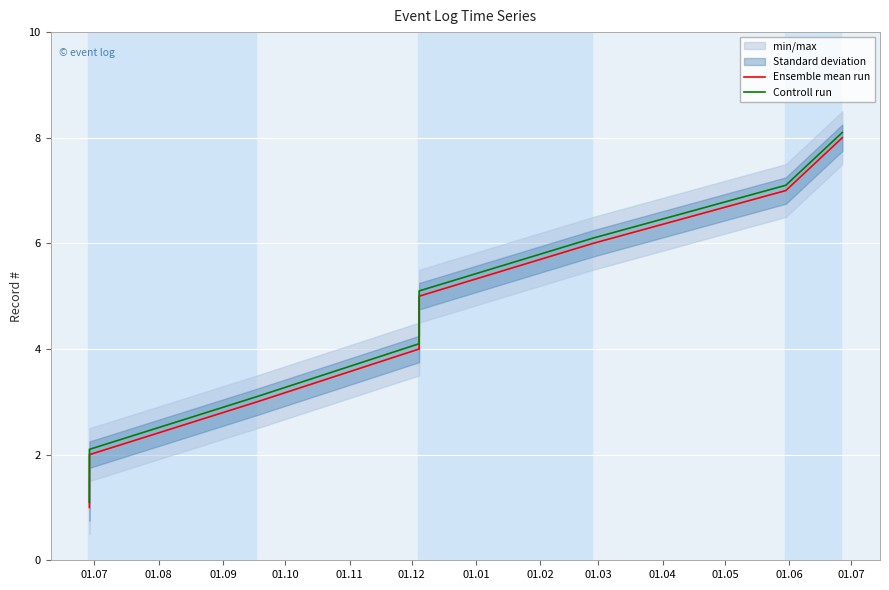

What is the minimum value for Controll run?

1.1